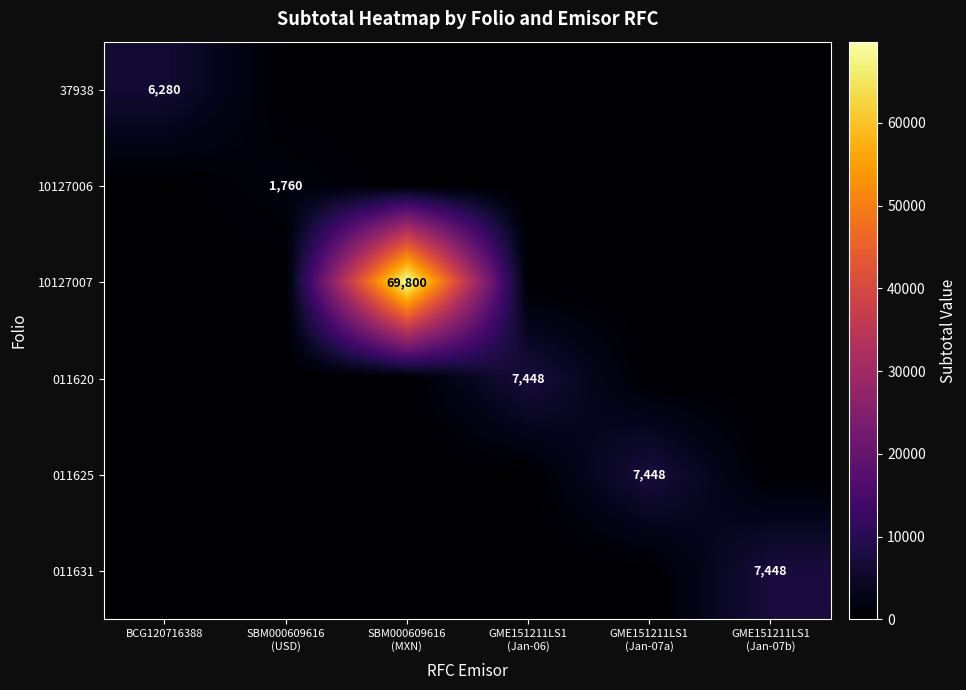

At how many categories does at least one series exceed 17030?

1